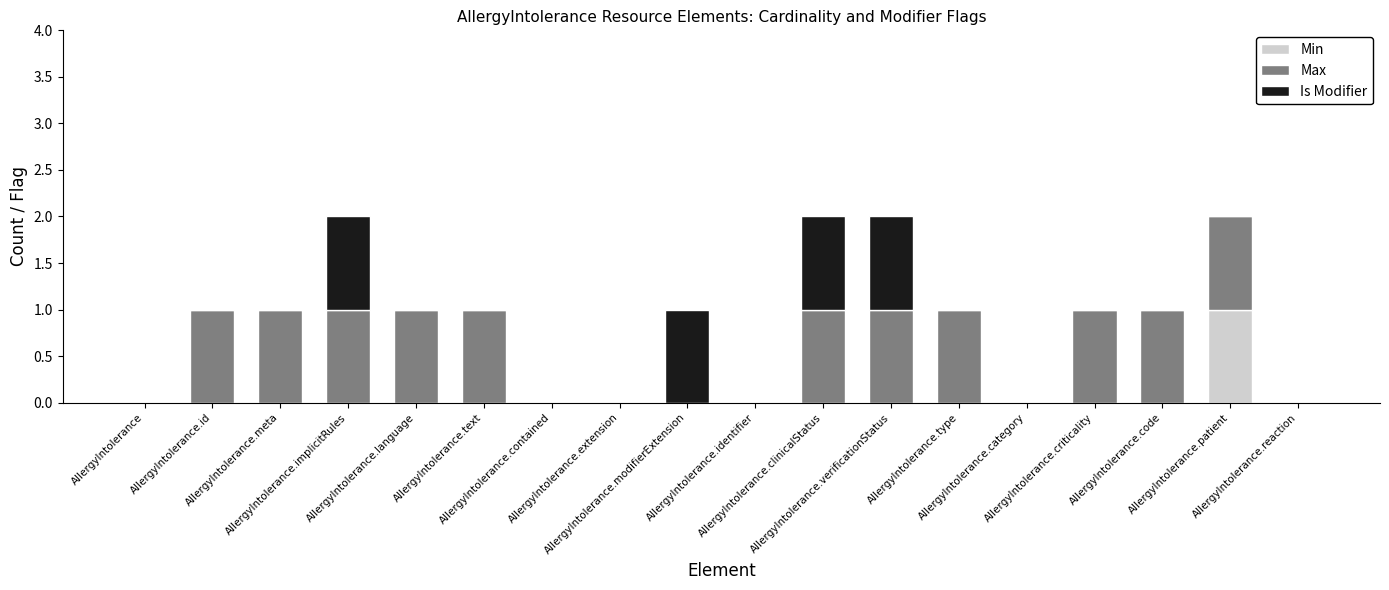

List the series in order of their peak value, highest first.

Min, Max, Is Modifier